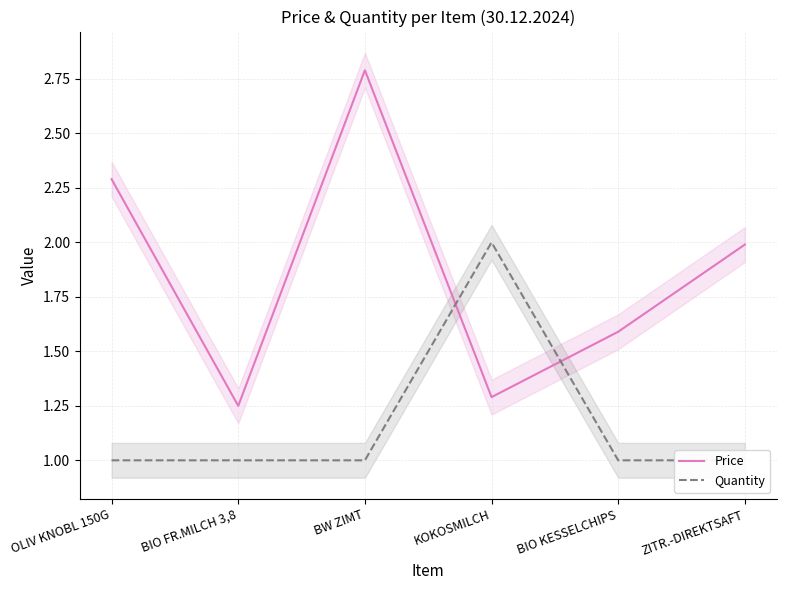

What are all the series names shown in the legend?

Price, Quantity